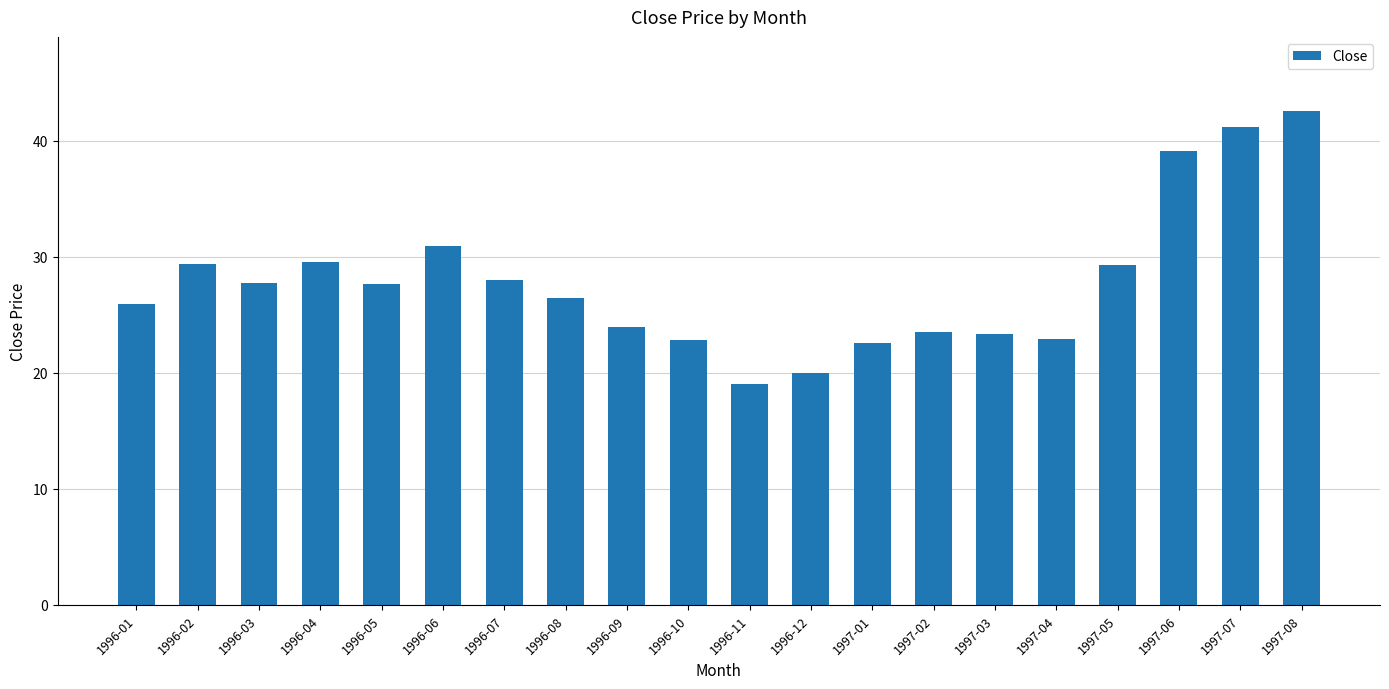

How many categories are shown in the chart?

20